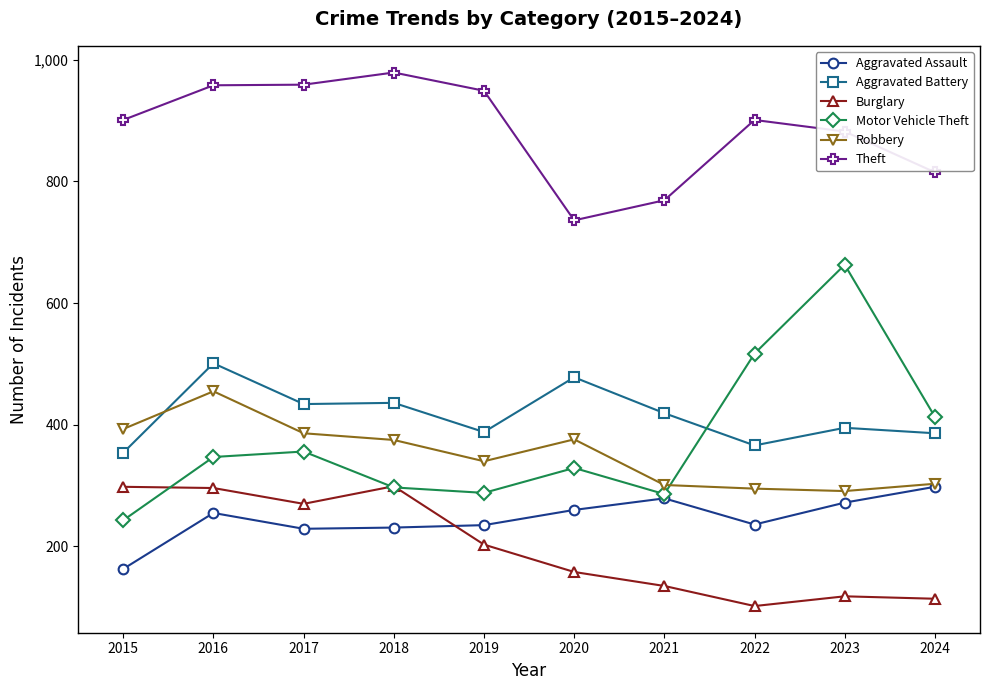

How many categories are shown in the chart?

10